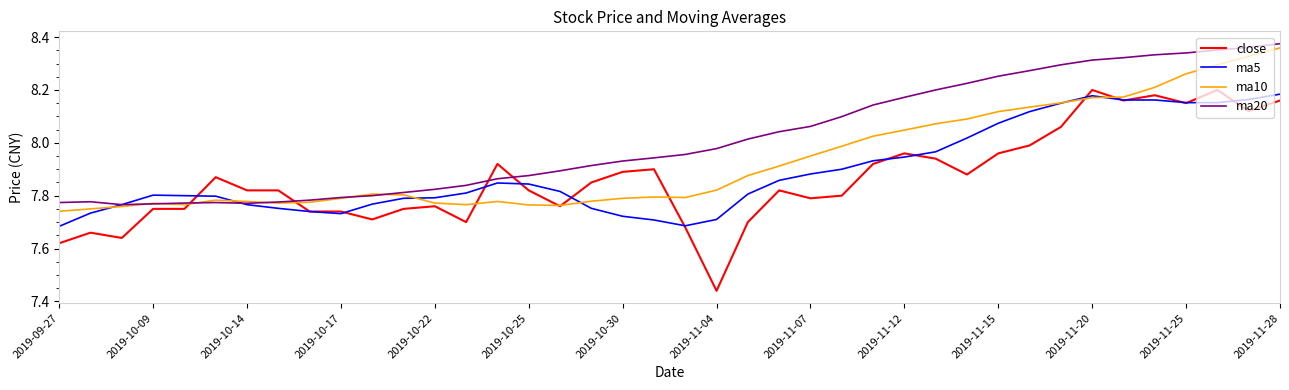

Which series has the largest total across all categories?

ma20